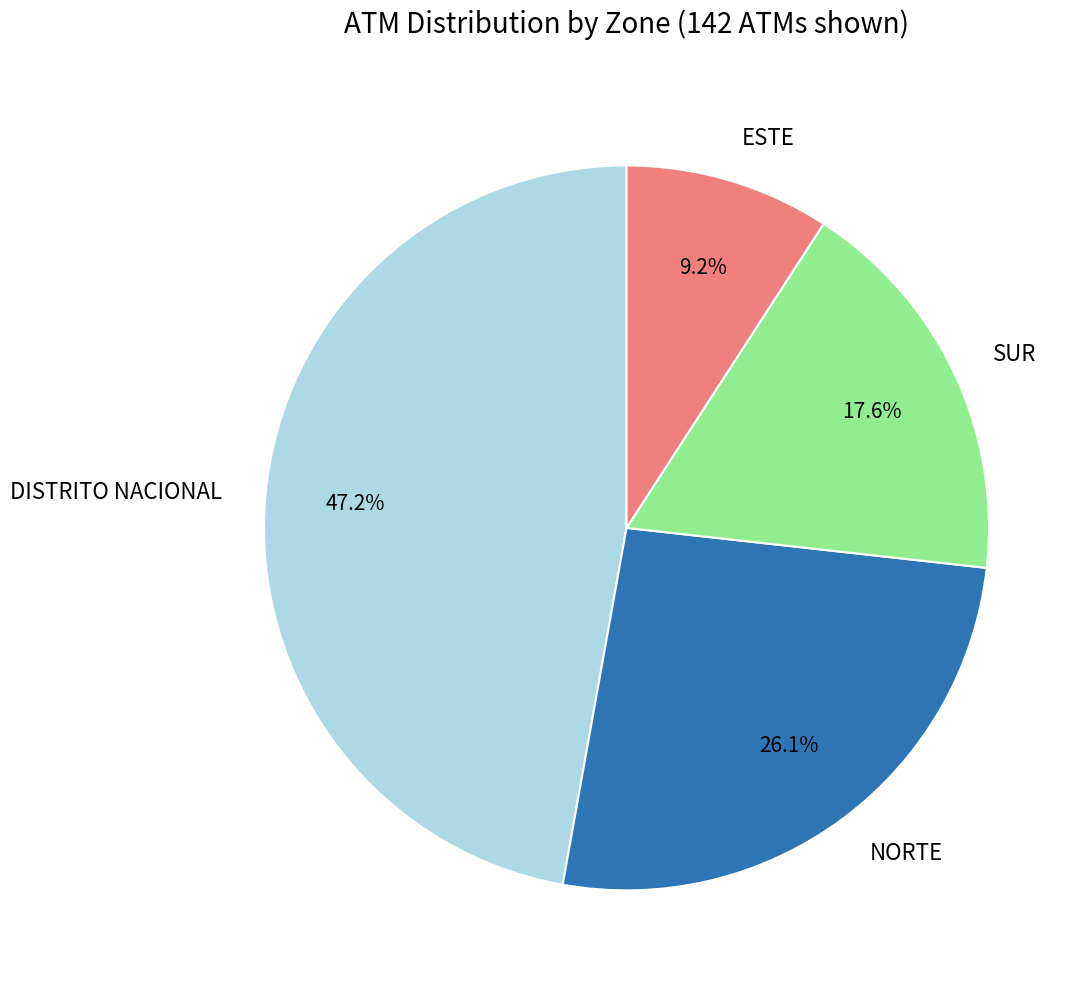

Combined, do DISTRITO NACIONAL and NORTE account for over 50%?

Yes